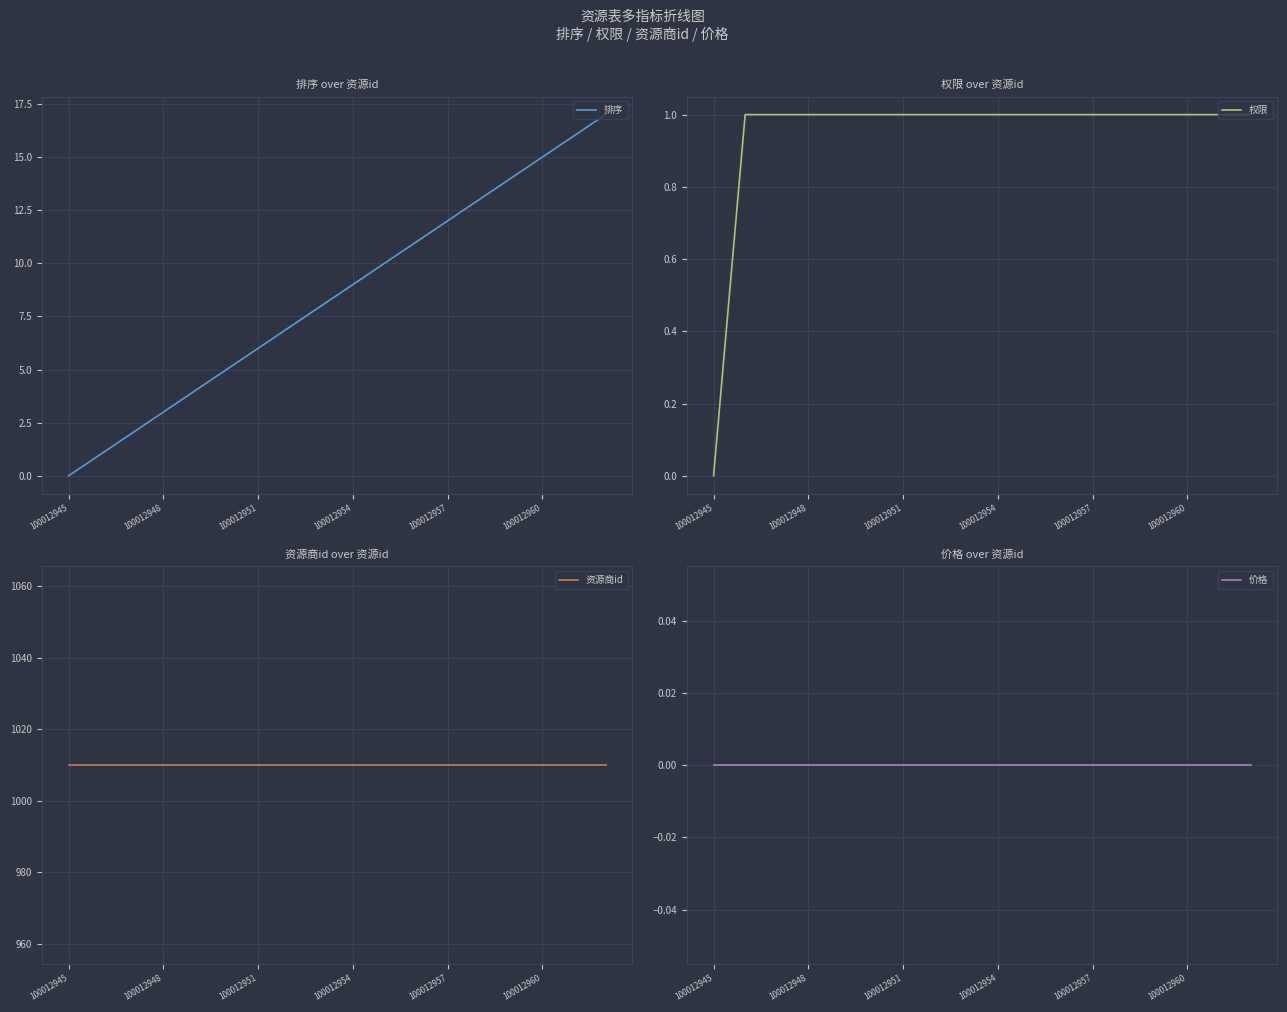

At which label does 排序 reach its minimum?

100012945